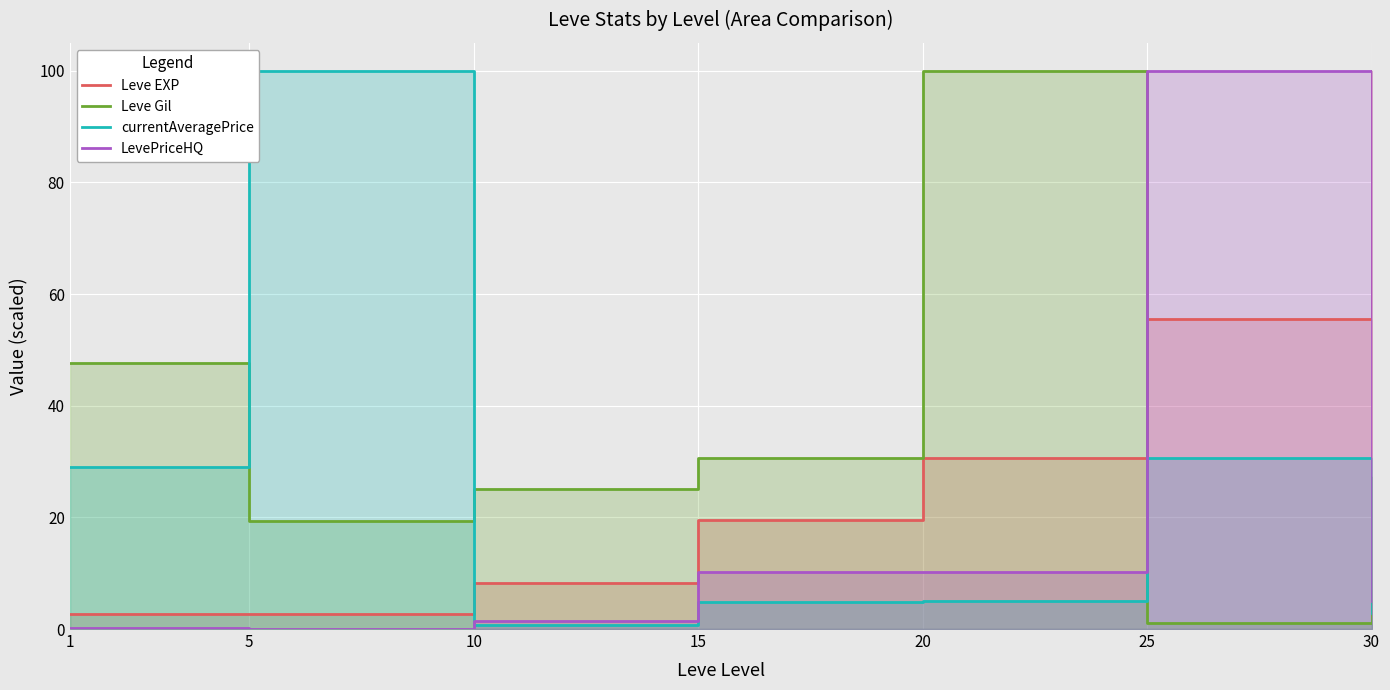

Between which two adjacent categories do currentAveragePrice and LevePriceHQ first intersect?

5 and 10